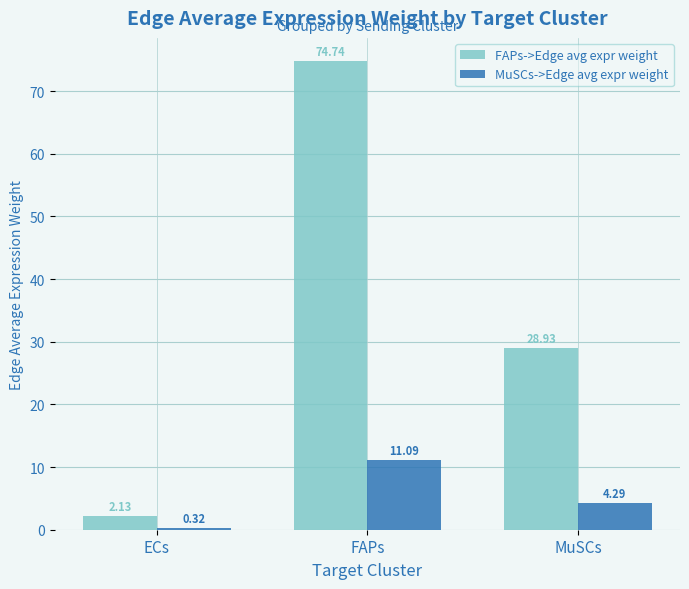

At which label does FAPs->Edge avg expr weight reach its peak?

FAPs